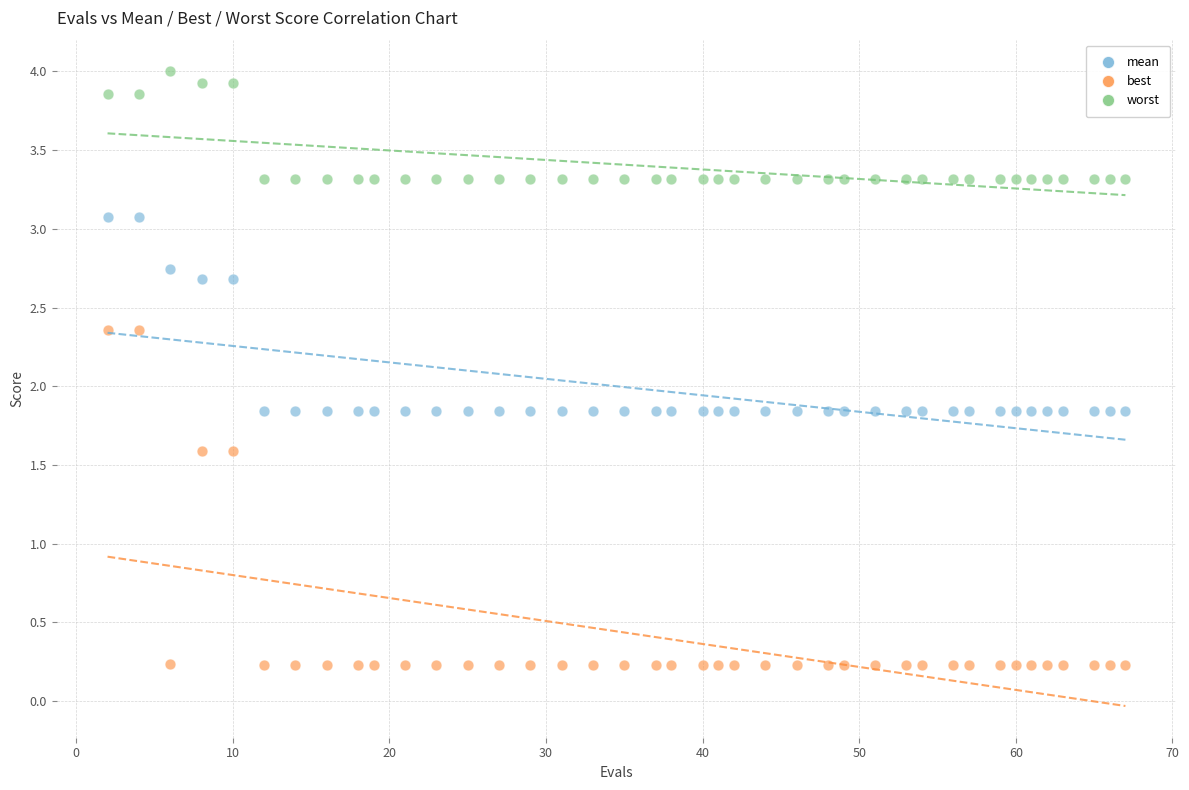

Which series reaches the maximum Y coordinate?

worst